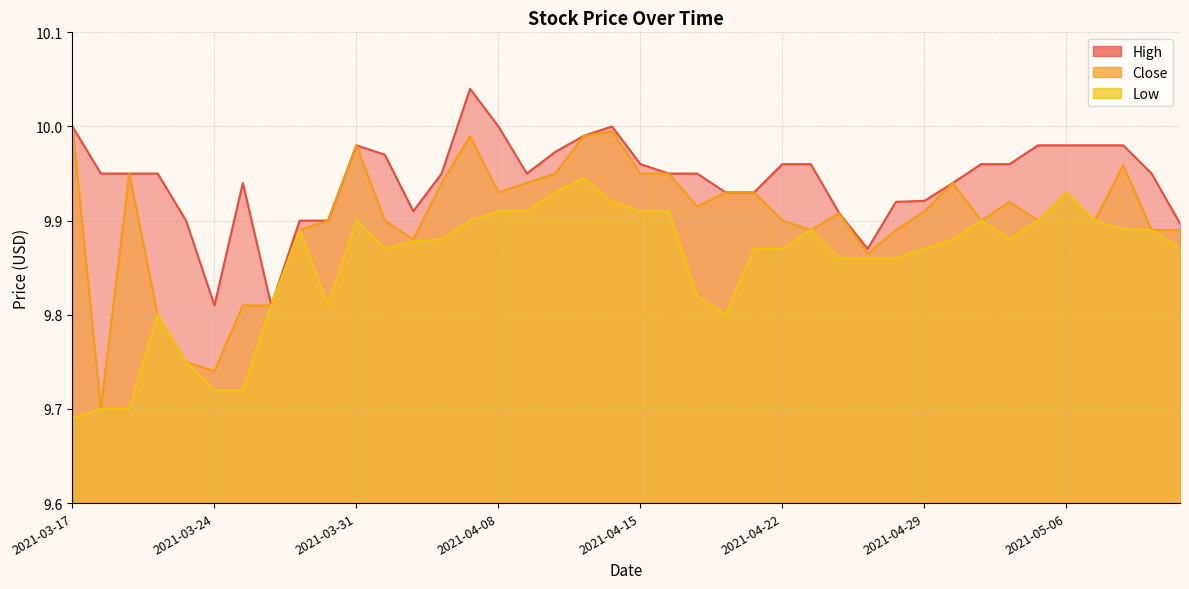

Reading left to right, transcribe all the data shown in this chart.

High: 2021-03-17=10.0	2021-03-18=9.9	2021-03-19=9.9	2021-03-22=9.9	2021-03-23=9.9	2021-03-24=9.8	2021-03-25=9.9	2021-03-26=9.8	2021-03-29=9.9	2021-03-30=9.9	2021-03-31=10.0	2021-04-01=10.0	2021-04-05=9.9	2021-04-06=9.9	2021-04-07=10.0	2021-04-08=10.0	2021-04-09=9.9	2021-04-12=10.0	2021-04-13=10.0	2021-04-14=10.0	2021-04-15=10.0	2021-04-16=9.9	2021-04-19=9.9	2021-04-20=9.9	2021-04-21=9.9	2021-04-22=10.0	2021-04-23=10.0	2021-04-26=9.9	2021-04-27=9.9	2021-04-28=9.9	2021-04-29=9.9	2021-04-30=9.9	2021-05-03=10.0	2021-05-04=10.0	2021-05-05=10.0	2021-05-06=10.0	2021-05-07=10.0	2021-05-10=10.0	2021-05-11=9.9	2021-05-12=9.9
Close: 2021-03-17=10.0	2021-03-18=9.7	2021-03-19=9.9	2021-03-22=9.8	2021-03-23=9.8	2021-03-24=9.7	2021-03-25=9.8	2021-03-26=9.8	2021-03-29=9.9	2021-03-30=9.9	2021-03-31=10.0	2021-04-01=9.9	2021-04-05=9.9	2021-04-06=9.9	2021-04-07=10.0	2021-04-08=9.9	2021-04-09=9.9	2021-04-12=9.9	2021-04-13=10.0	2021-04-14=10.0	2021-04-15=9.9	2021-04-16=9.9	2021-04-19=9.9	2021-04-20=9.9	2021-04-21=9.9	2021-04-22=9.9	2021-04-23=9.9	2021-04-26=9.9	2021-04-27=9.9	2021-04-28=9.9	2021-04-29=9.9	2021-04-30=9.9	2021-05-03=9.9	2021-05-04=9.9	2021-05-05=9.9	2021-05-06=9.9	2021-05-07=9.9	2021-05-10=10.0	2021-05-11=9.9	2021-05-12=9.9
Low: 2021-03-17=9.7	2021-03-18=9.7	2021-03-19=9.7	2021-03-22=9.8	2021-03-23=9.8	2021-03-24=9.7	2021-03-25=9.7	2021-03-26=9.8	2021-03-29=9.9	2021-03-30=9.8	2021-03-31=9.9	2021-04-01=9.9	2021-04-05=9.9	2021-04-06=9.9	2021-04-07=9.9	2021-04-08=9.9	2021-04-09=9.9	2021-04-12=9.9	2021-04-13=9.9	2021-04-14=9.9	2021-04-15=9.9	2021-04-16=9.9	2021-04-19=9.8	2021-04-20=9.8	2021-04-21=9.9	2021-04-22=9.9	2021-04-23=9.9	2021-04-26=9.9	2021-04-27=9.9	2021-04-28=9.9	2021-04-29=9.9	2021-04-30=9.9	2021-05-03=9.9	2021-05-04=9.9	2021-05-05=9.9	2021-05-06=9.9	2021-05-07=9.9	2021-05-10=9.9	2021-05-11=9.9	2021-05-12=9.9